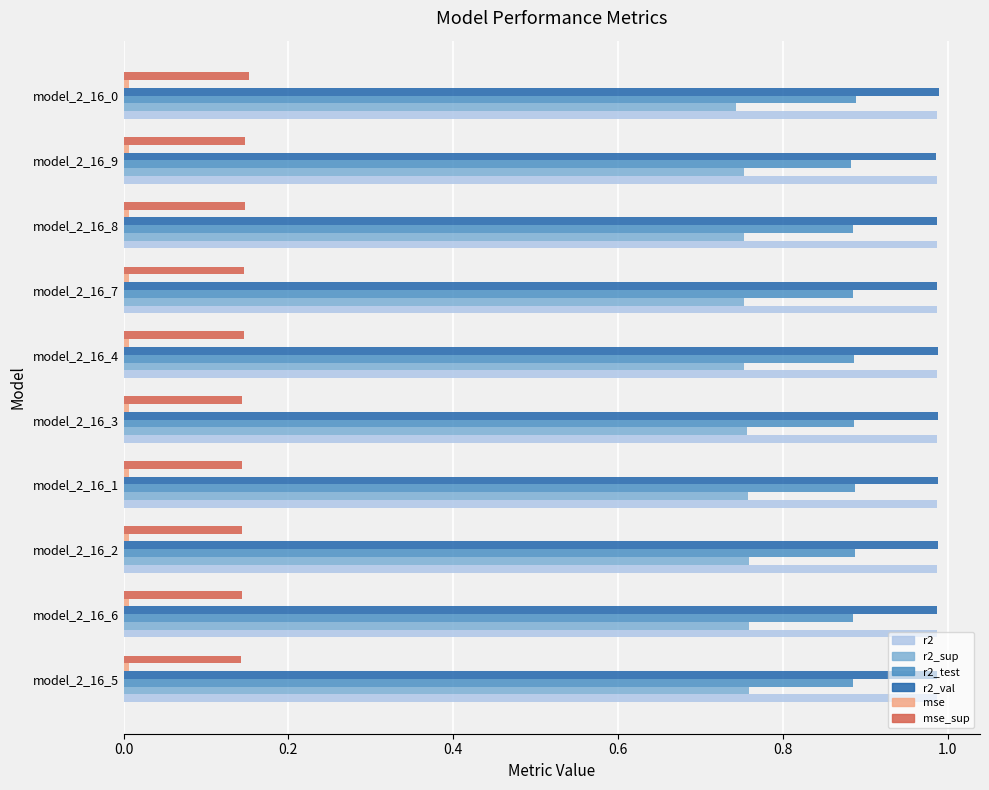

What is the sum of all r2 values?

9.9